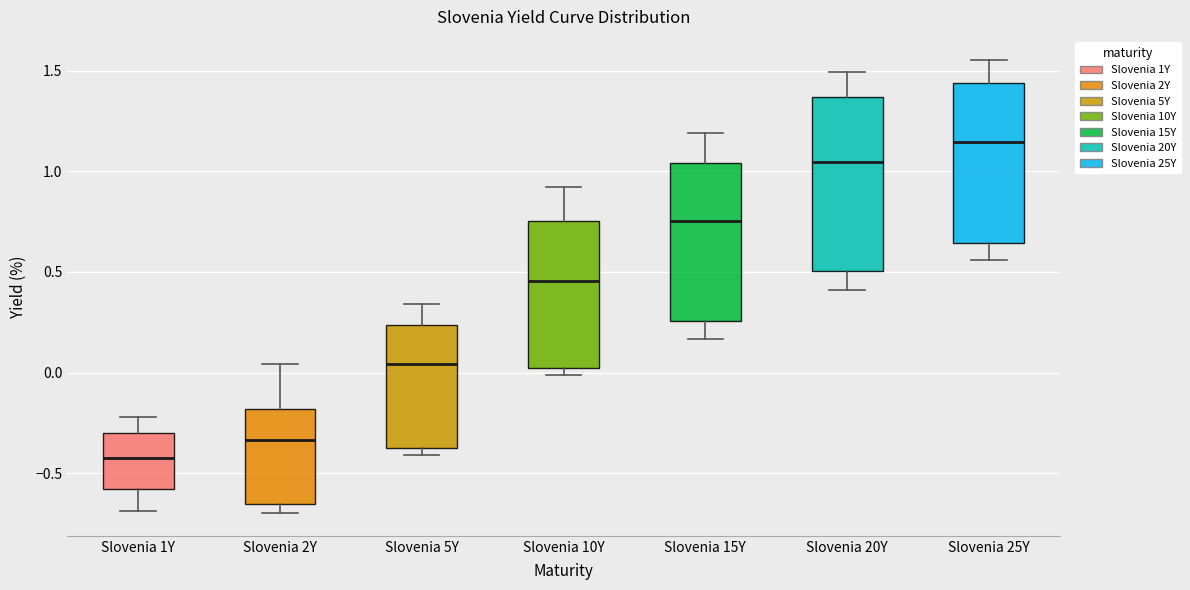

Which box's median line is the highest?

Slovenia 25Y